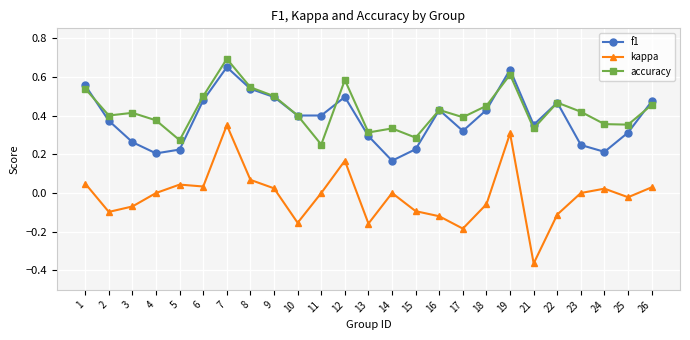

Is the value of accuracy at 16 greater than the value of kappa at 5?

Yes